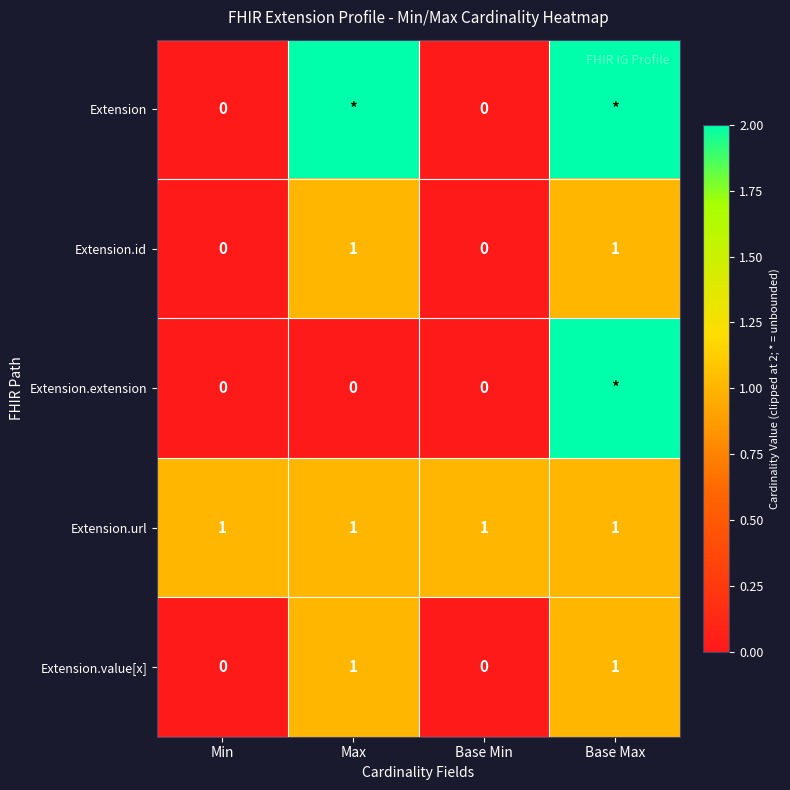

The Extension.id series shows 1 at Base Min. True or false?

False